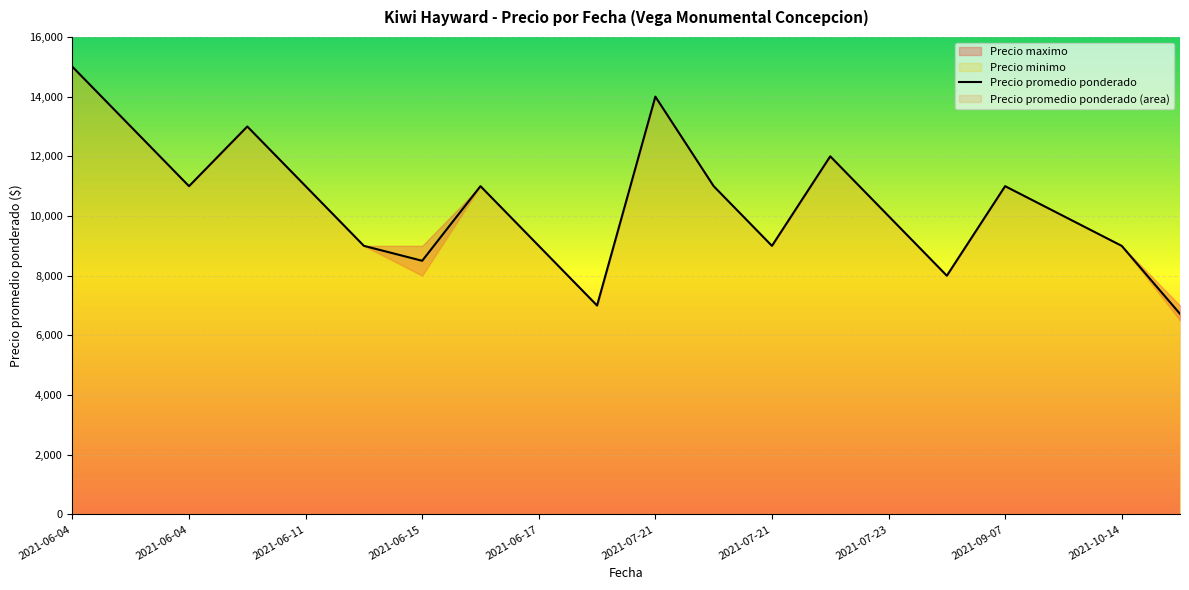

Count the number of data series in this chart.

3